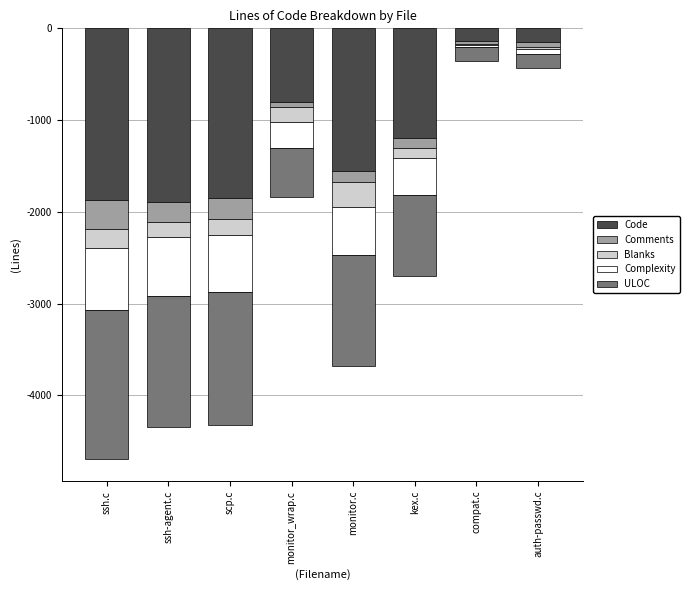

Reading left to right, transcribe all the data shown in this chart.

Code: ssh.c=-1873	ssh-agent.c=-1895	scp.c=-1850	monitor_wrap.c=-807	monitor.c=-1555	kex.c=-1191	compat.c=-141	auth-passwd.c=-147
Comments: ssh.c=-317	ssh-agent.c=-217	scp.c=-232	monitor_wrap.c=-49	monitor.c=-120	kex.c=-118	compat.c=-29	auth-passwd.c=-52
Blanks: ssh.c=-199	ssh-agent.c=-160	scp.c=-174	monitor_wrap.c=-166	monitor.c=-275	kex.c=-108	compat.c=-11	auth-passwd.c=-24
Complexity: ssh.c=-681	ssh-agent.c=-640	scp.c=-619	monitor_wrap.c=-279	monitor.c=-523	kex.c=-403	compat.c=-17	auth-passwd.c=-55
ULOC: ssh.c=-1626	ssh-agent.c=-1434	scp.c=-1445	monitor_wrap.c=-532	monitor.c=-1206	kex.c=-880	compat.c=-154	auth-passwd.c=-156